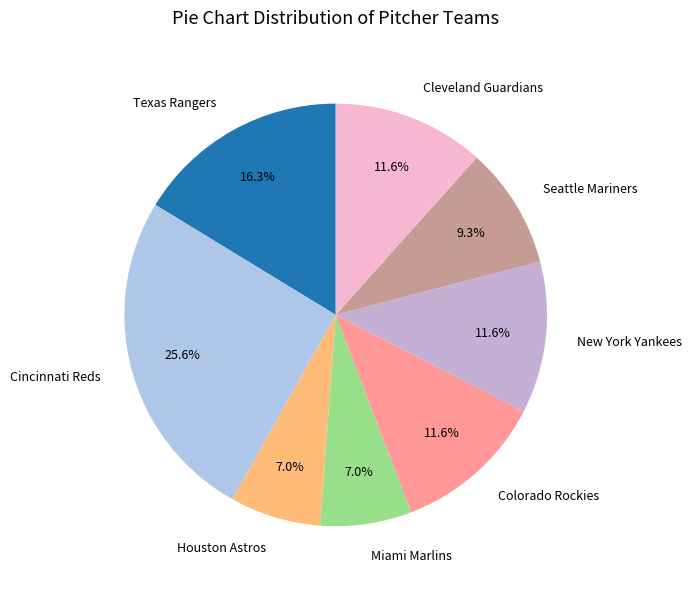

To the nearest percent, what percentage of the pie is Texas Rangers?

16%